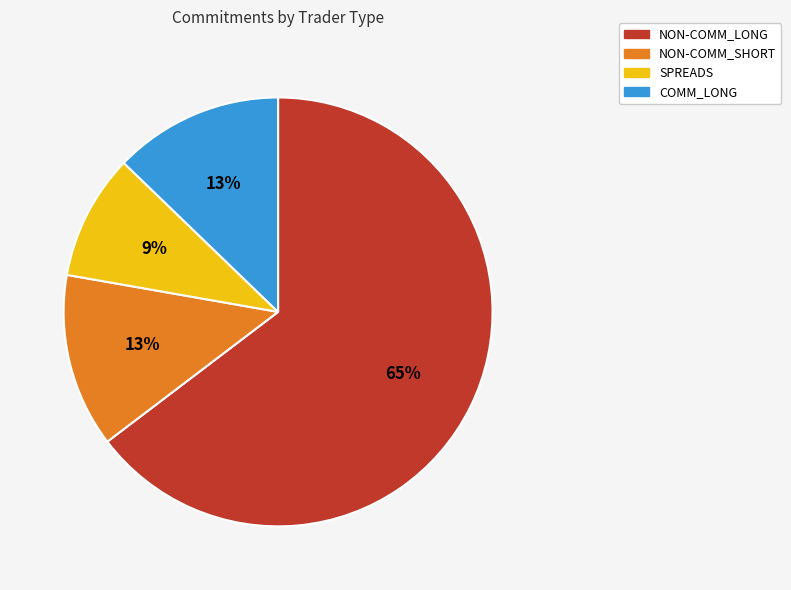

What is the largest slice in the pie chart?

NON-COMM_LONG